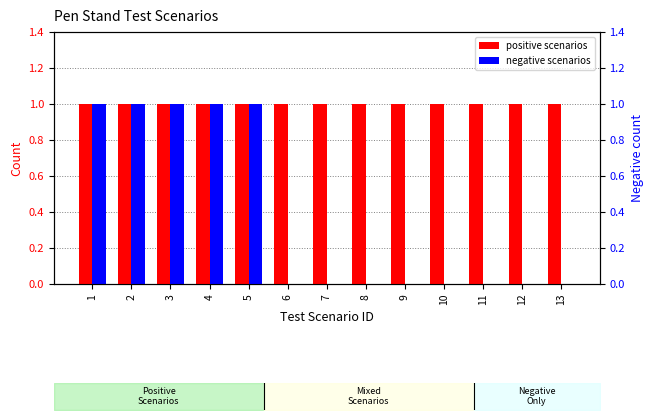

Is the value of negative scenarios at 10 greater than the value of positive scenarios at 3?

No